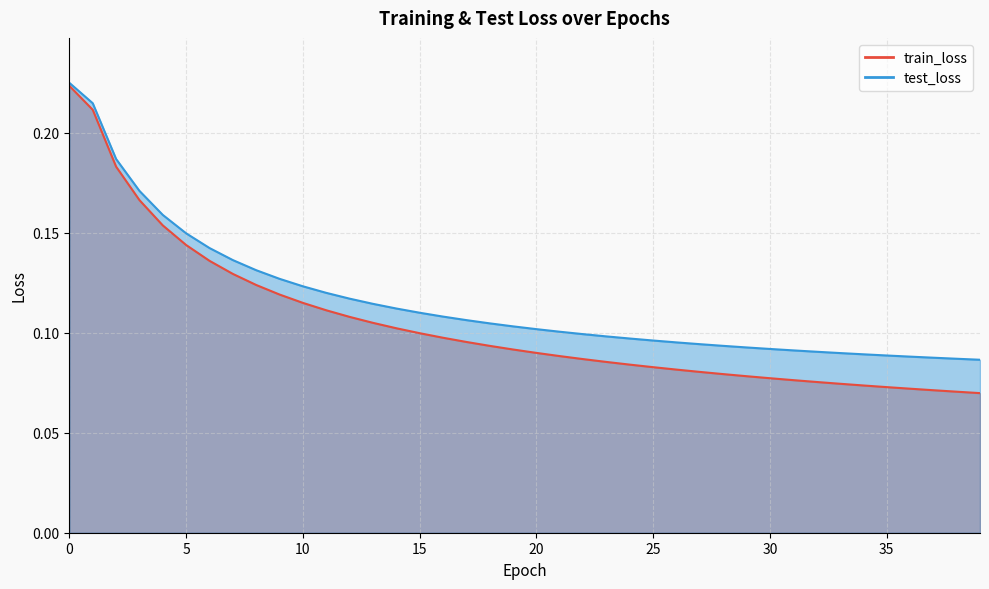

At 10, list the series in order from largest to smallest.

test_loss, train_loss